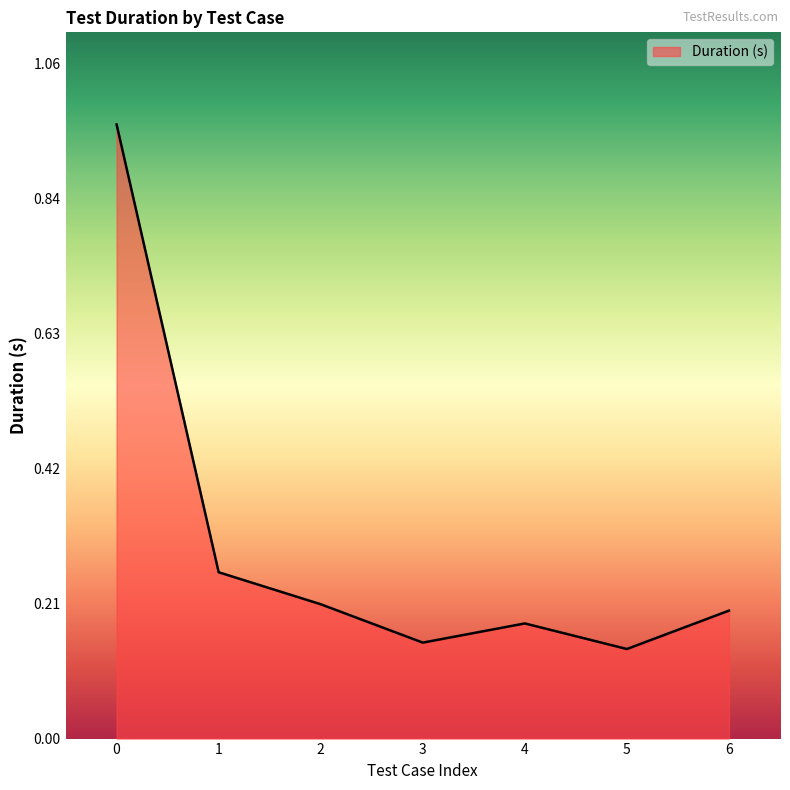

At which category does the chart reach its minimum across all series?

5